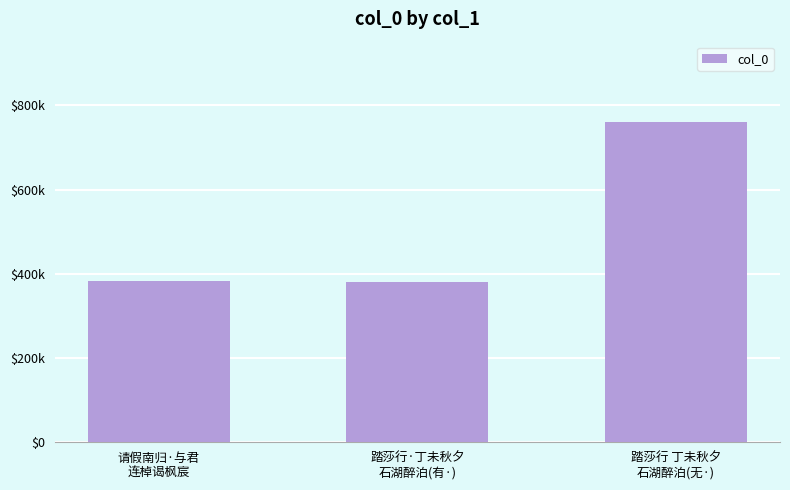

What is the difference between the values at 踏莎行 丁未秋夕
石湖醉泊(无·) and 请假南归·与君
连棹谒枫宸?

378327